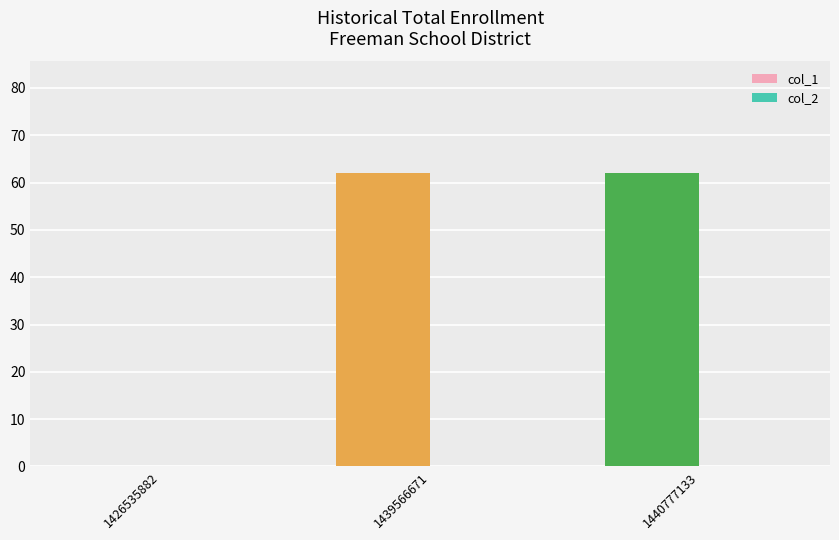

What is the sum of the values at 1439566671 and 1426535882?

62